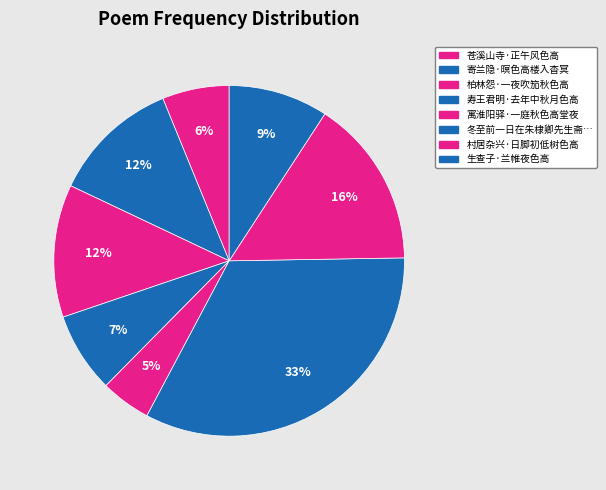

Rank the categories by value from highest to lowest.

冬至前一日在朱棣卿先生斋中见白菊一种微带雪青色高秀绝伦索酒赏之, 村居杂兴·日脚初低树色高, 柏林怨·一夜吹笳秋色高, 寄兰隐·暝色高楼入杳冥, 生查子·兰帷夜色高, 寿王君明·去年中秋月色高, 苍溪山寺·正午风色高, 寓淮阳驿·一庭秋色高堂夜